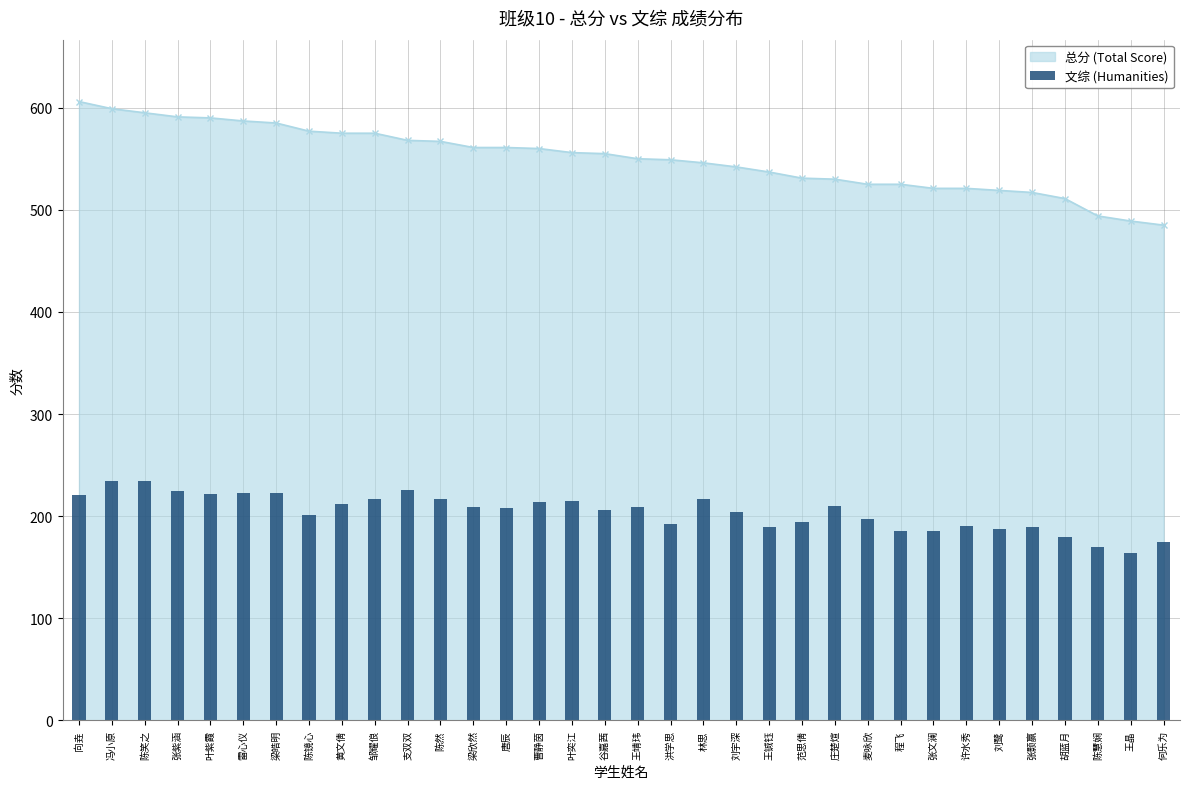

What is the label of the 14th bar from the right?

刘宇深